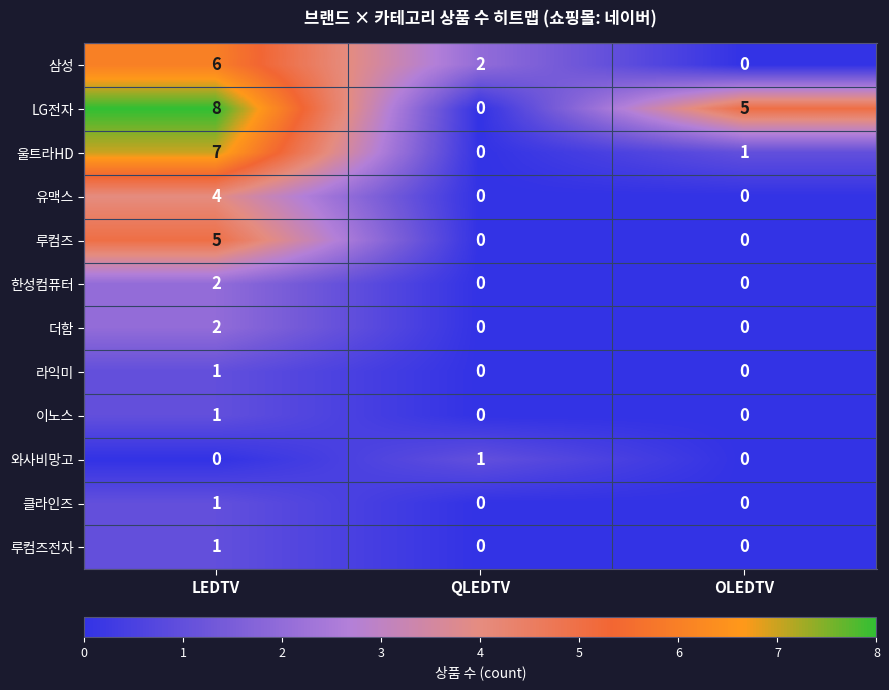

Rank the categories by 삼성 value from lowest to highest.

OLEDTV, QLEDTV, LEDTV